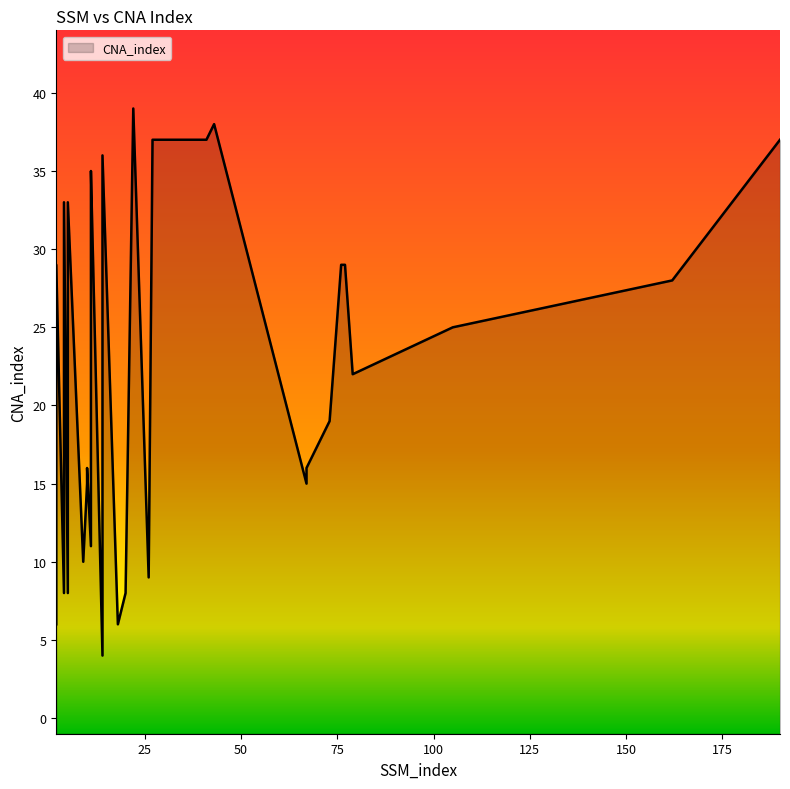

Where is the first local minimum?

4